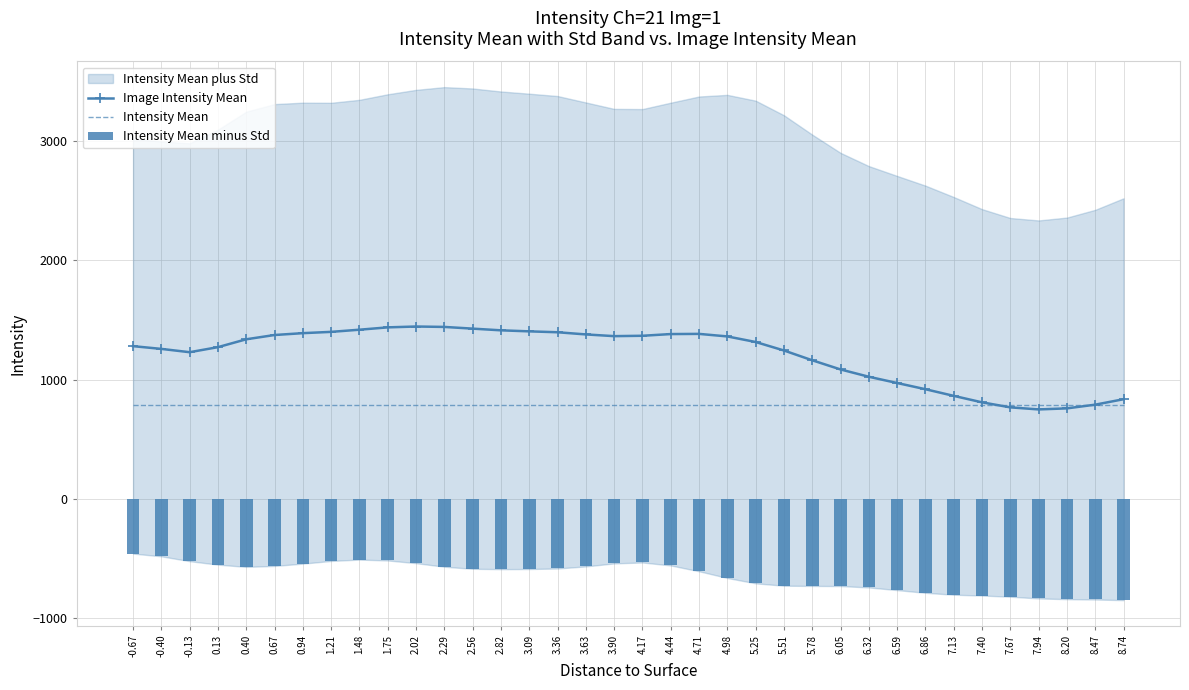

The value of Intensity Mean at 0.67 is 1025.3. True or false?

False